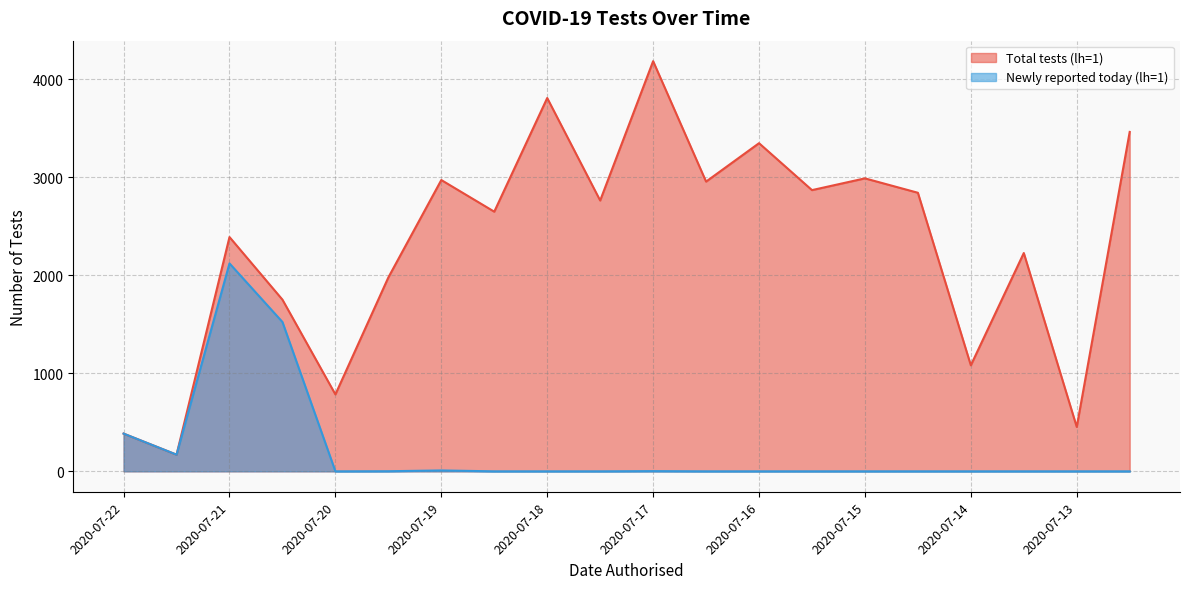

Does the chart display data point markers on the line(s)?

No